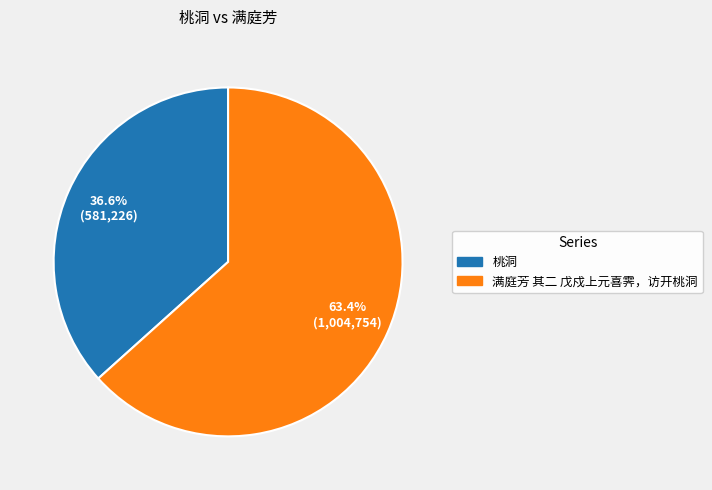

Rank the categories by value from highest to lowest.

满庭芳 其二 戊戍上元喜霁，访开桃洞, 桃洞